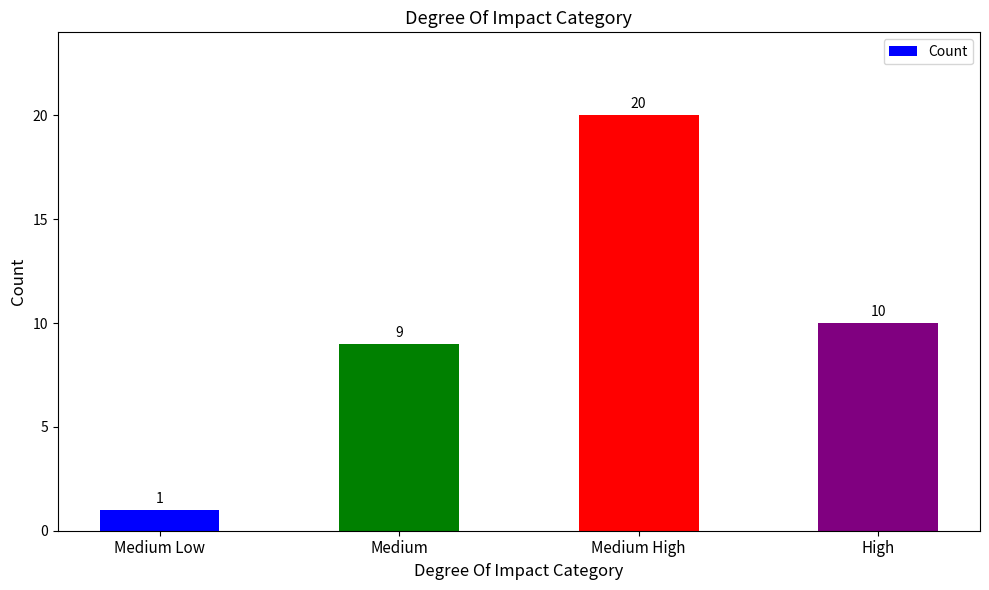

Reading left to right, transcribe all the data shown in this chart.

1	9	20	10